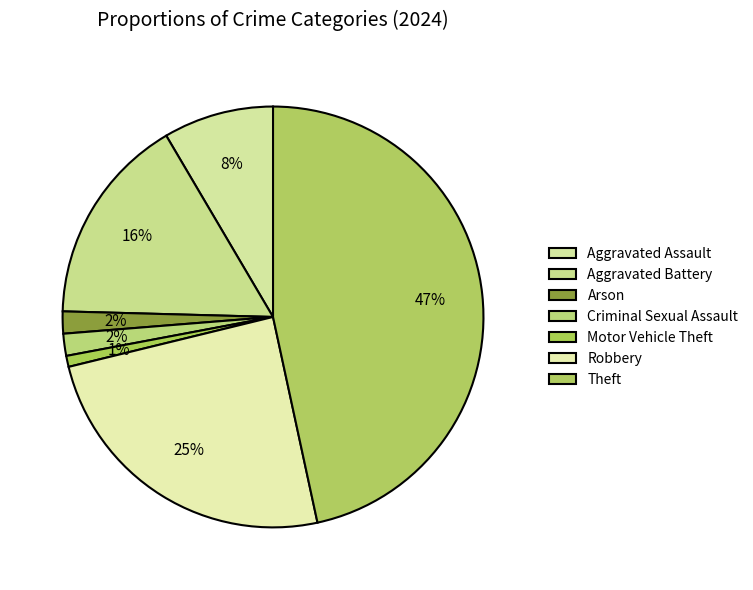

How many slices are in this pie chart?

7